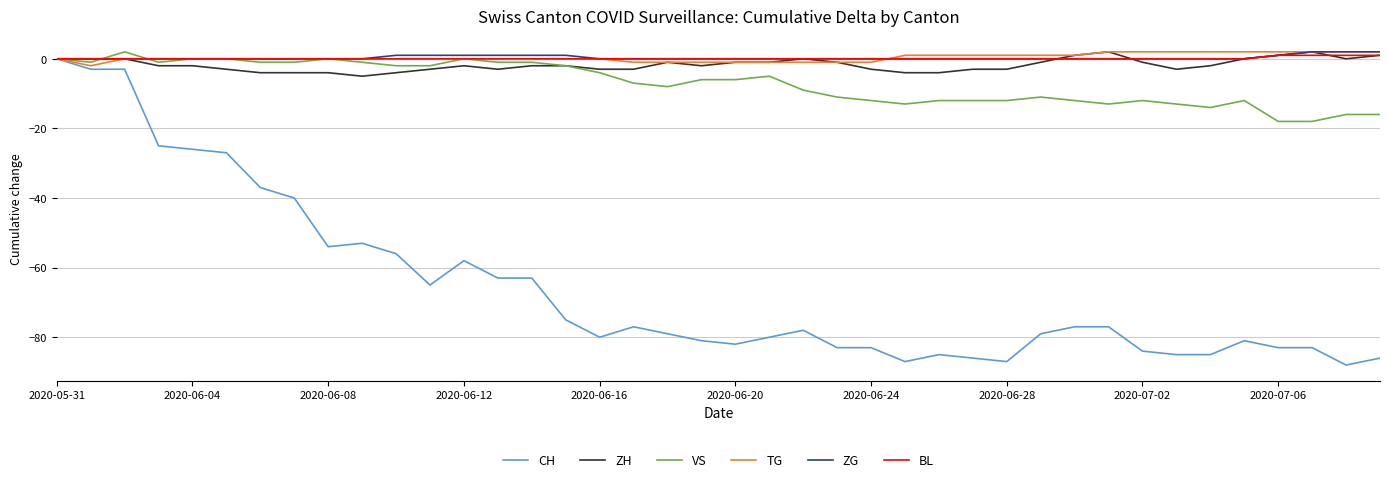

Which series has the widest spread of values?

CH